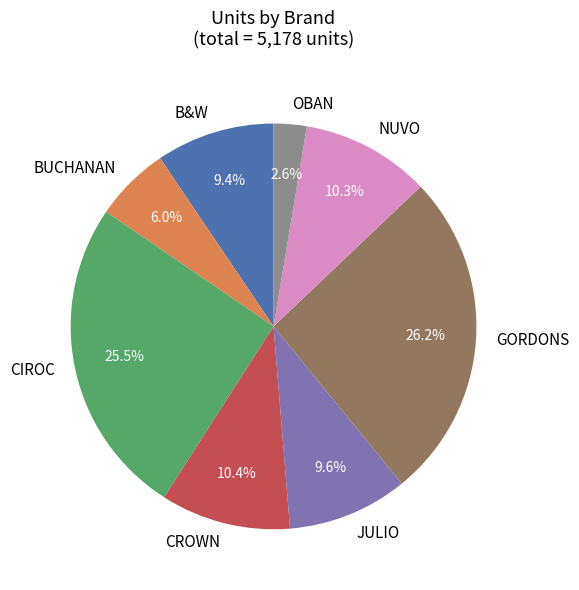

Which slice is the smallest?

OBAN